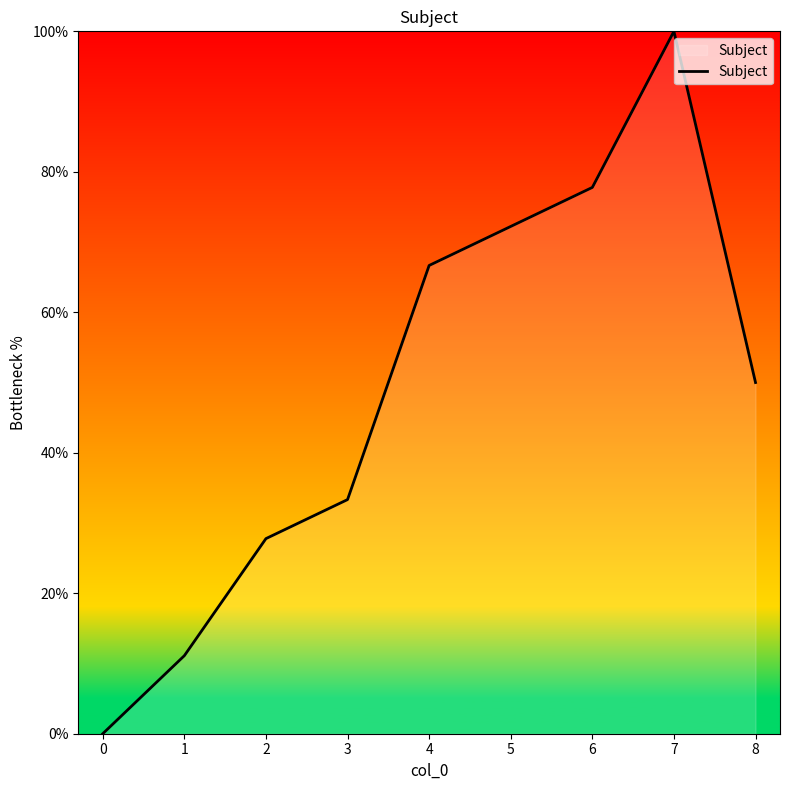

True or false: the data shows 10.8 at 7.

False